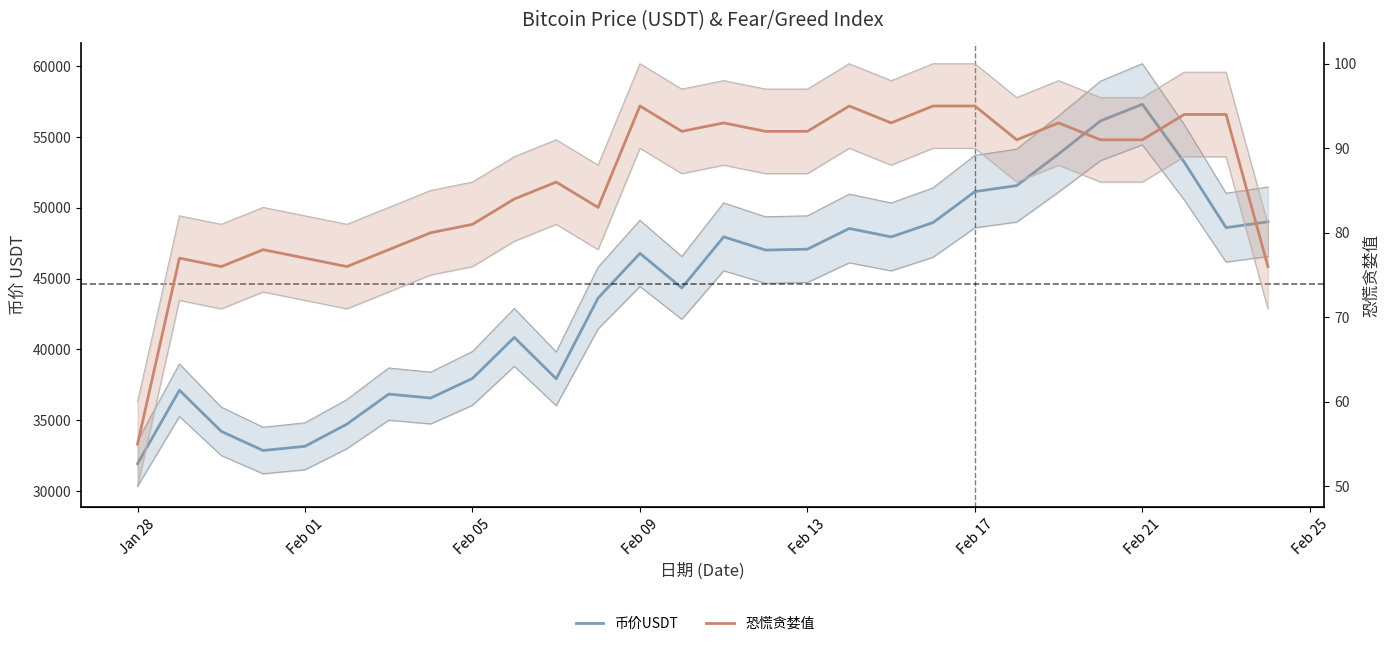

True or false: 币价USDT and 恐慌贪婪值 cross at least once.

False